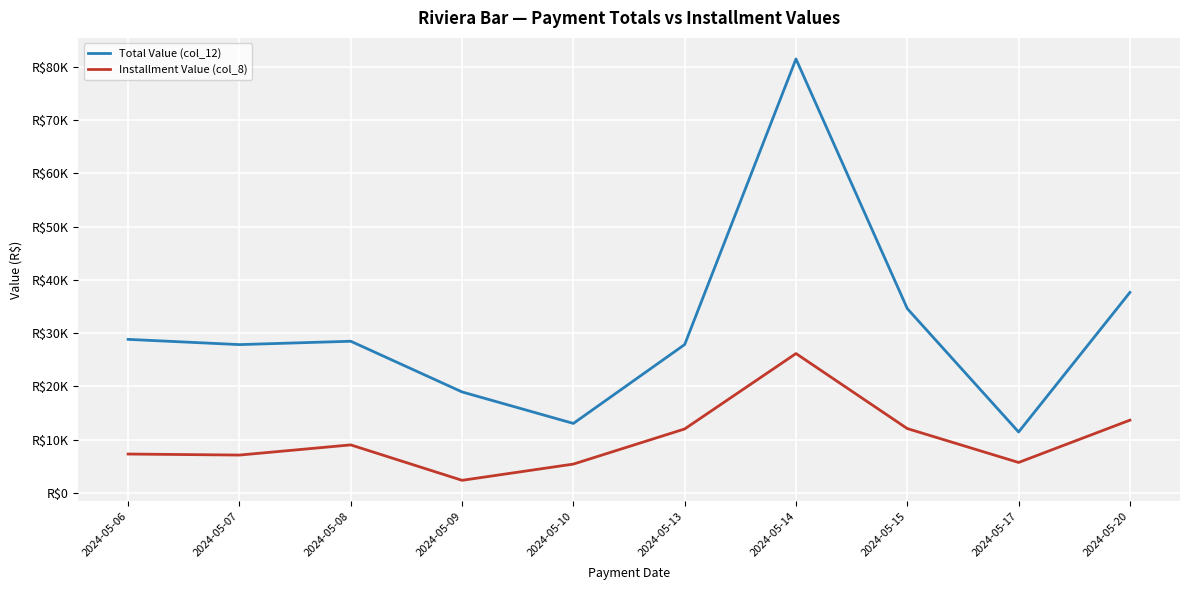

True or false: Installment Value (col_8) has more than 2 interior local peaks.

False